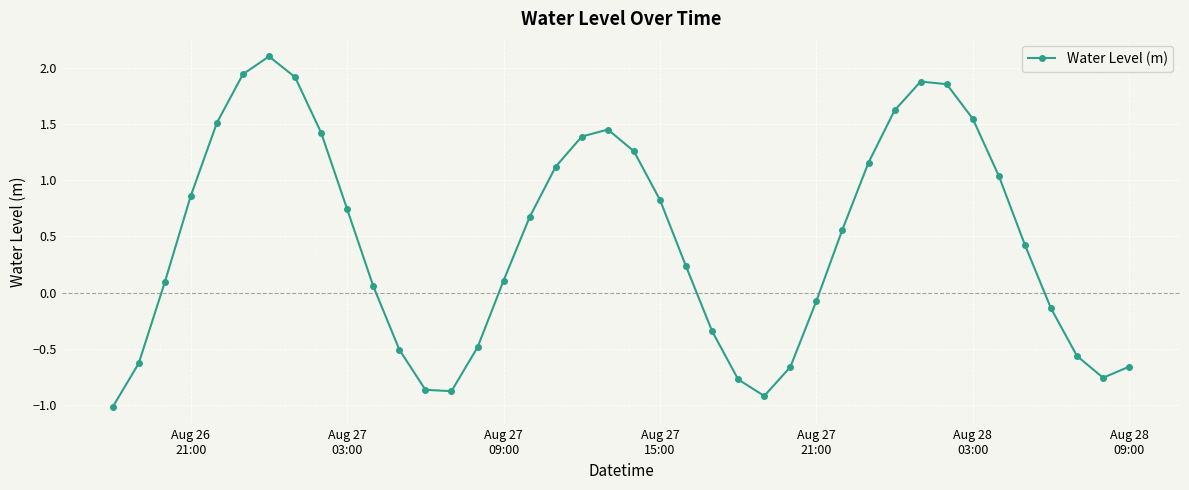

How many lines are shown in the chart?

1